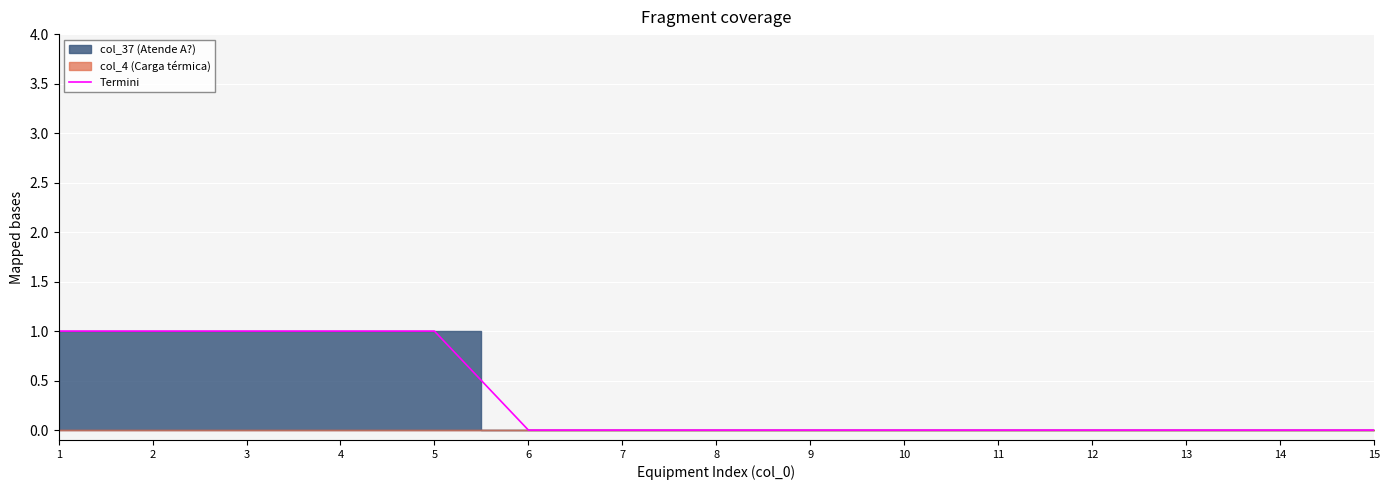

True or false: there are more than 2 points higher than both neighbors.

False